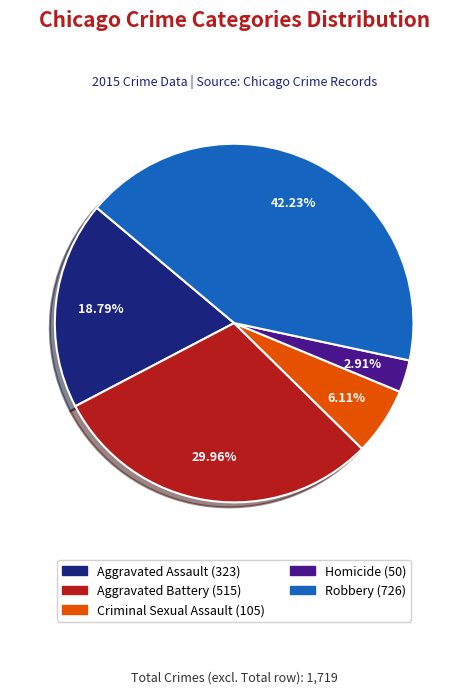

Which slice is the smallest?

Homicide